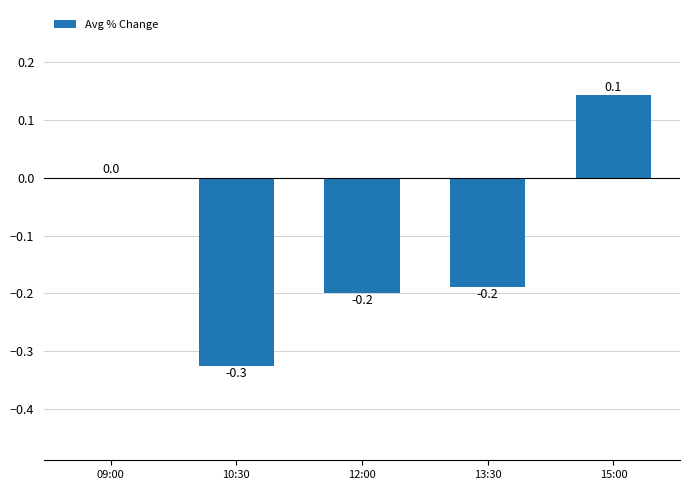

How many categories are shown in the chart?

5